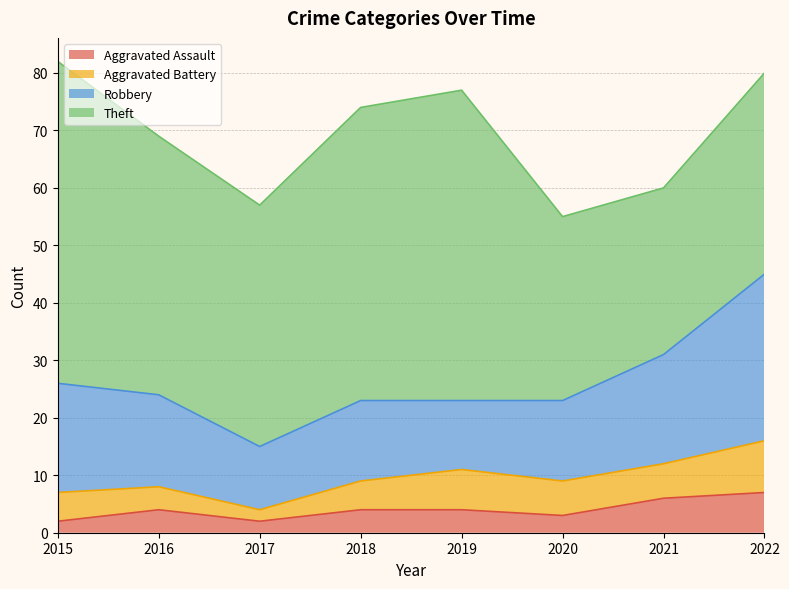

True or false: Aggravated Battery and Robbery intersect in this chart.

False